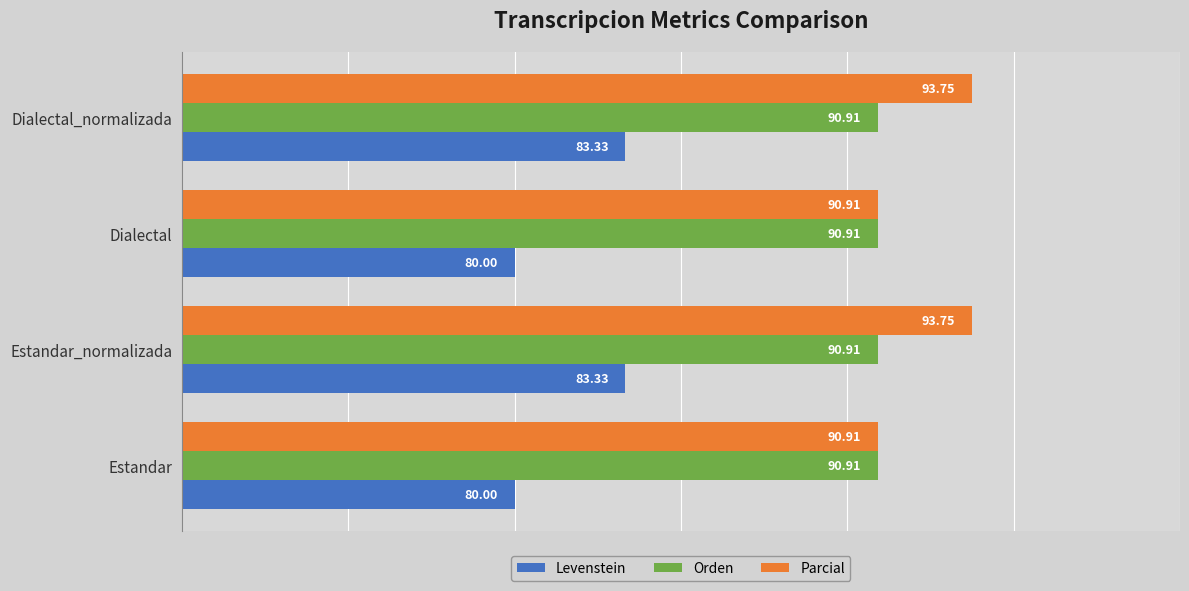

What is the minimum value for Orden?

90.9